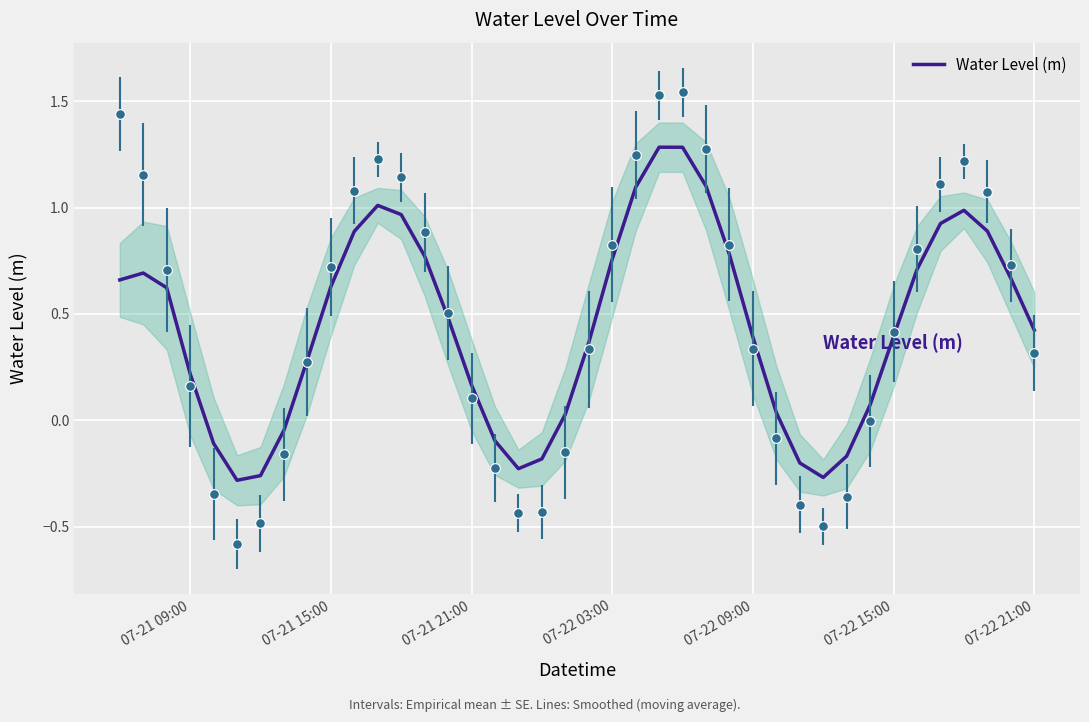

What is the average value?

0.4